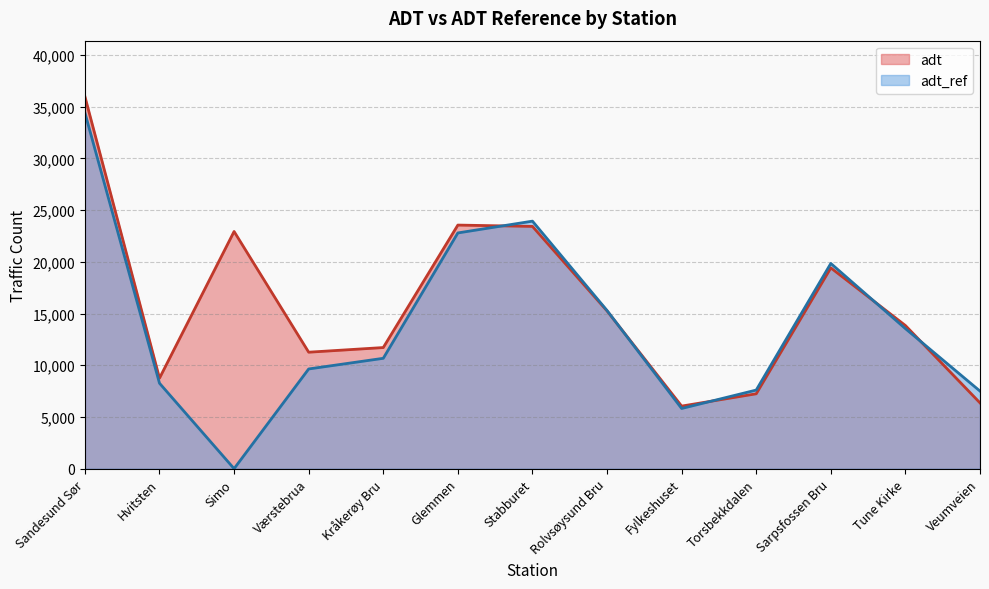

Which series changed the most between Sandesund Sør and Glemmen?

adt